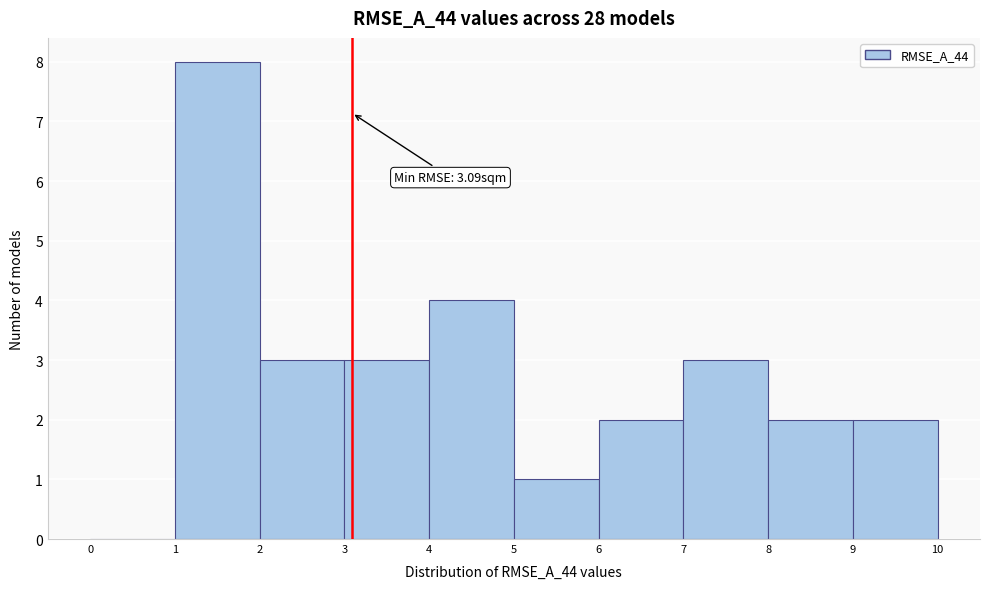

Which range on the x-axis has the tallest bar?

1 to 2